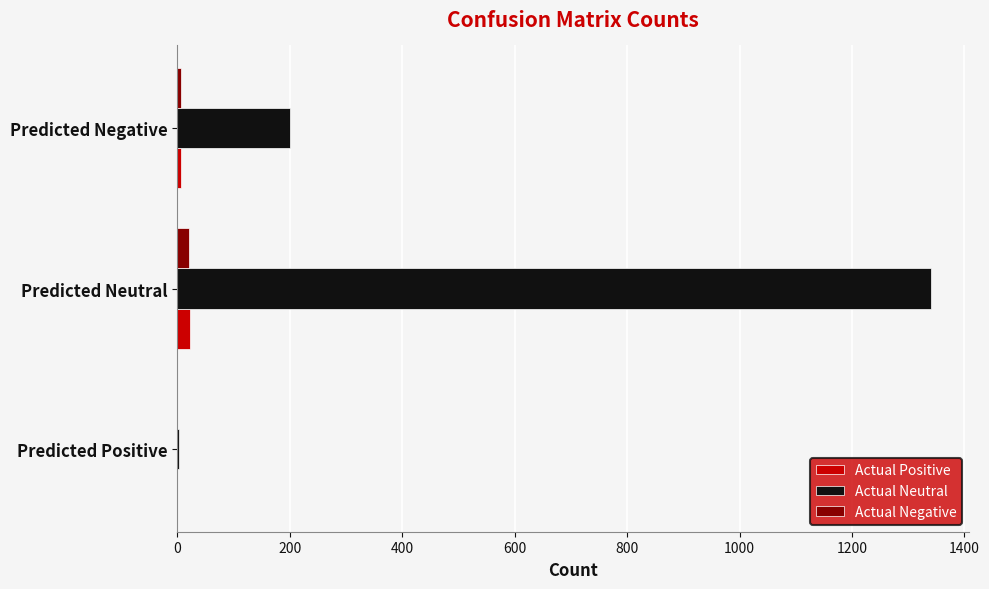

What is the sum of all Actual Neutral values?

1544